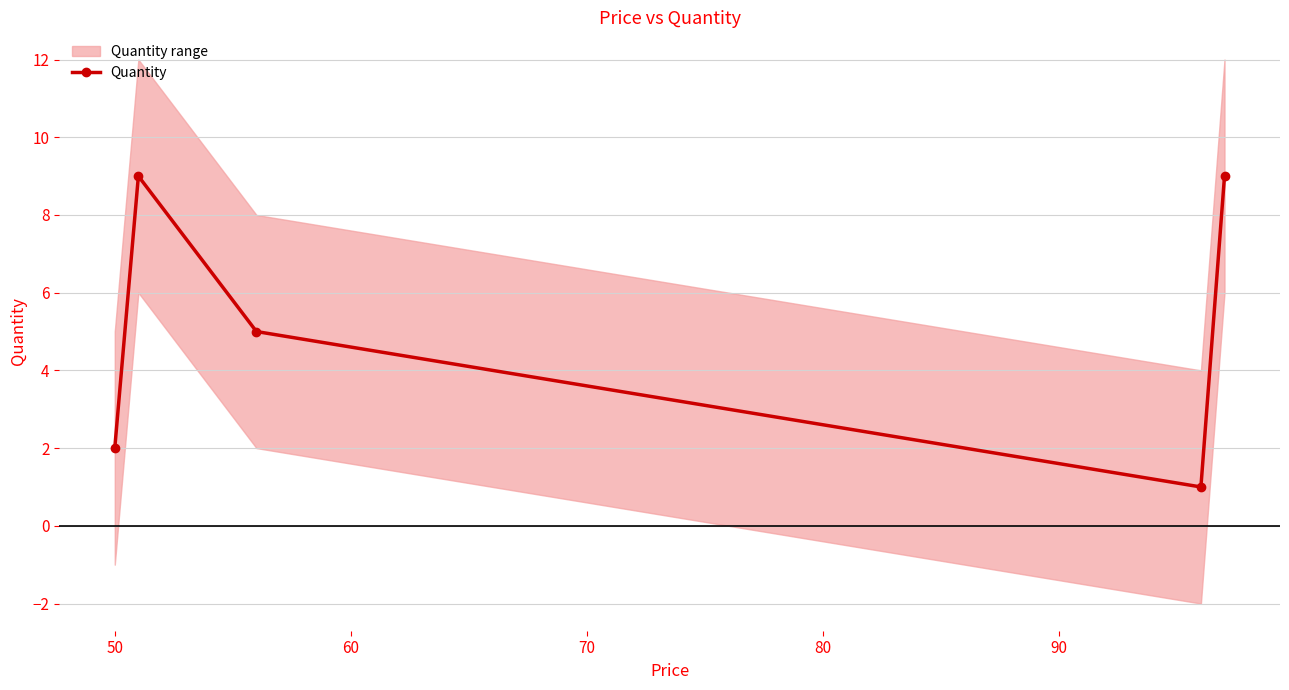

How many data points in Quantity are less than 5?

2